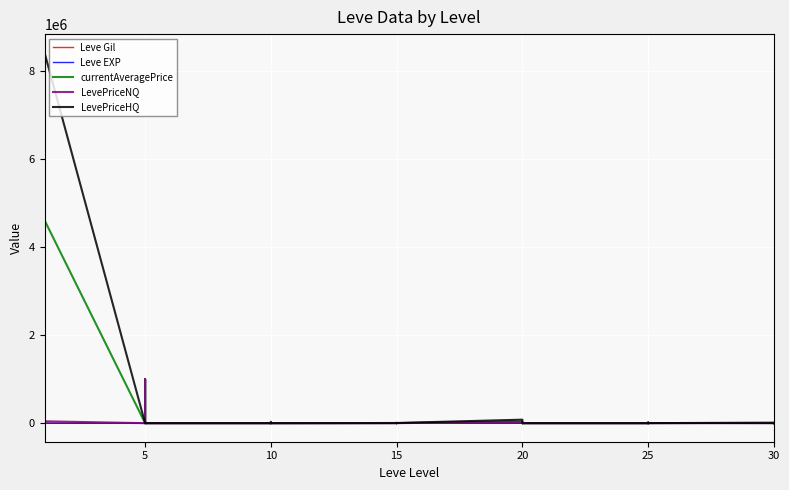

Rank the series at 15 from lowest to highest value.

Leve EXP, Leve Gil, currentAveragePrice, LevePriceNQ, LevePriceHQ